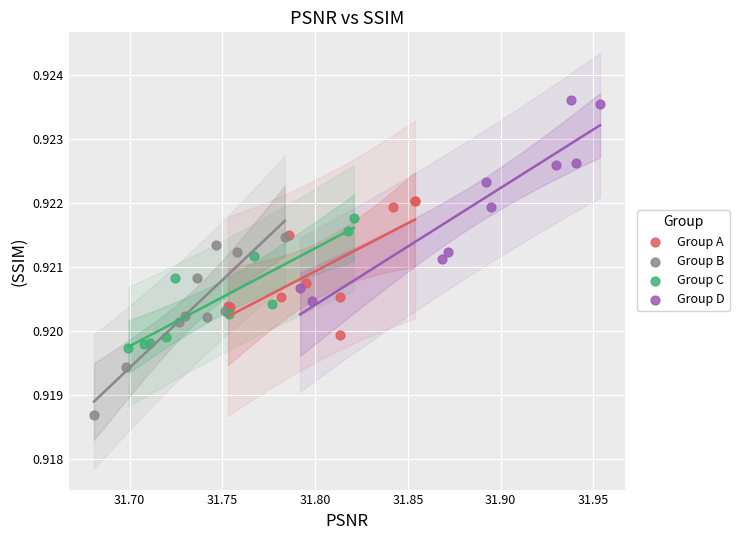

Which series contains the highest Y value?

Group D